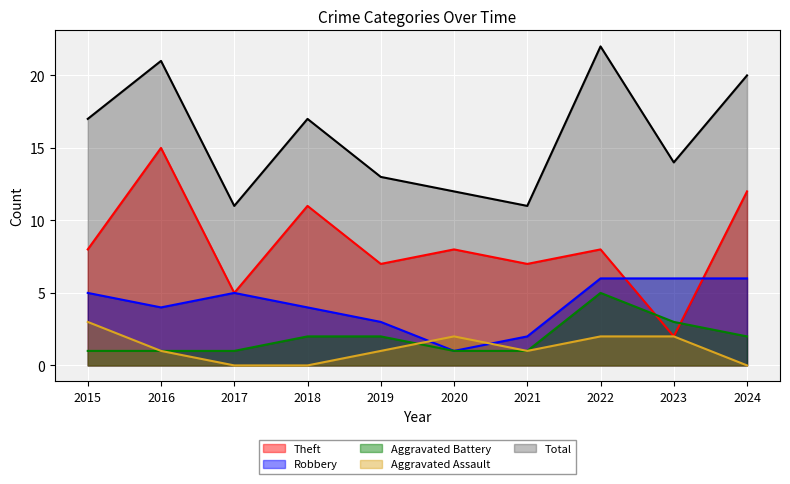

Count the Aggravated Assault values in the range 0 to 2.

9